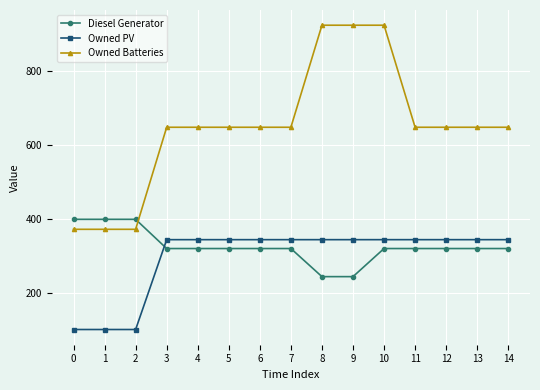

What is the sum of the Owned Batteries values at 11 and 0?

1022